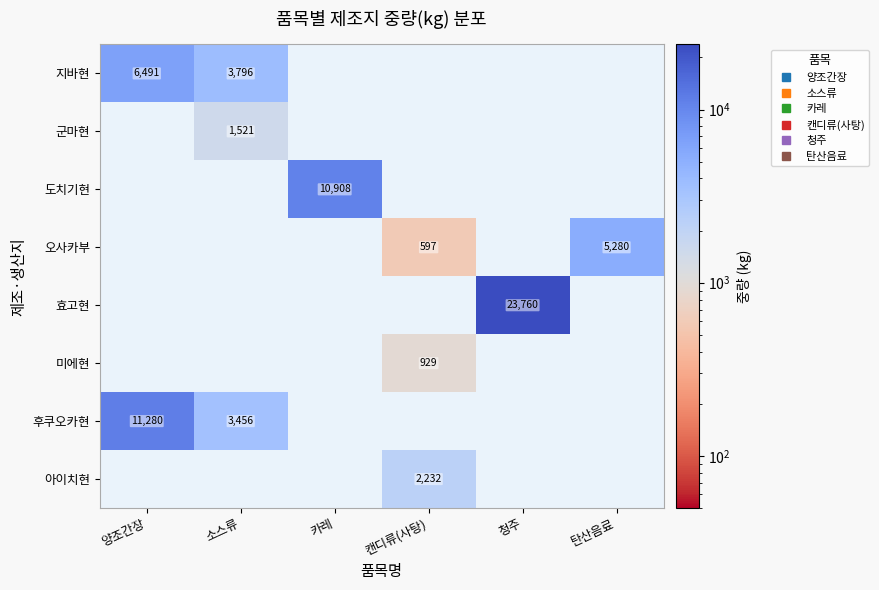

How many categories are shown in the chart?

6